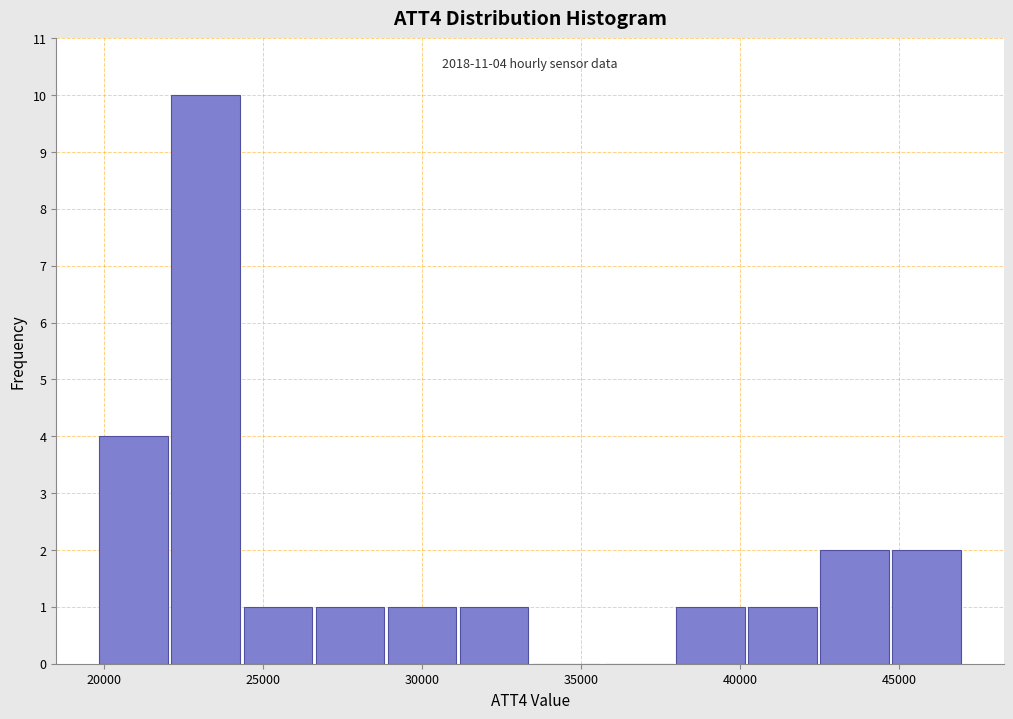

Over which range of the x-axis is the bar tallest?

22000 to 24500